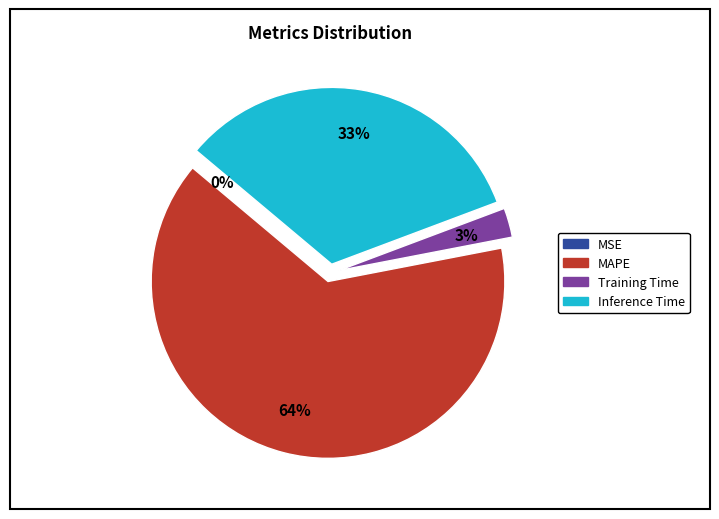

Combined, do MAPE and Inference Time account for over 50%?

Yes